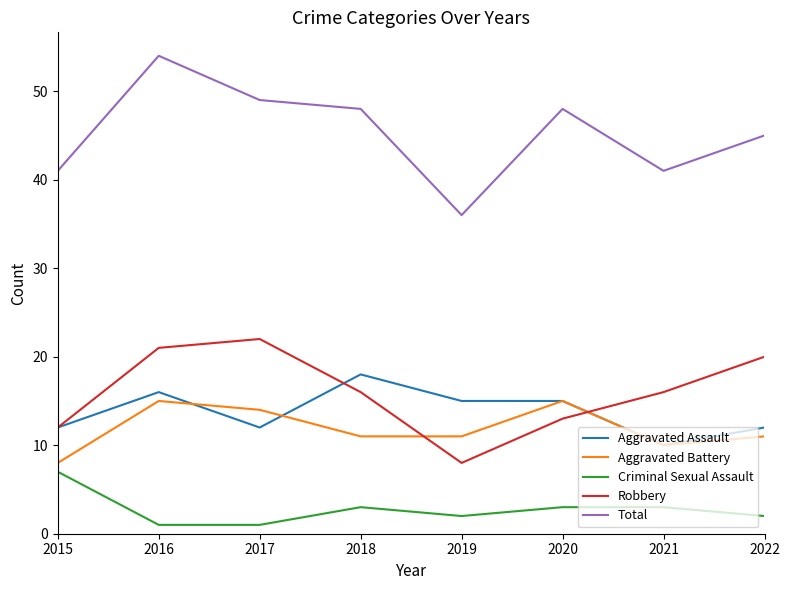

What is the total value across all series at 2019?

72